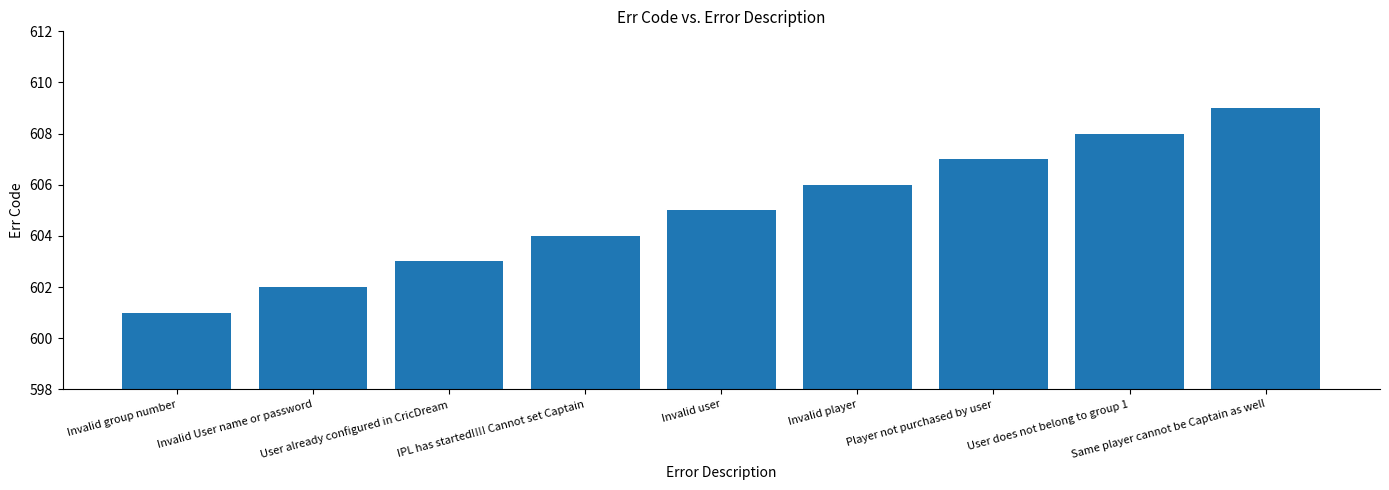

How many bars are there in total?

9